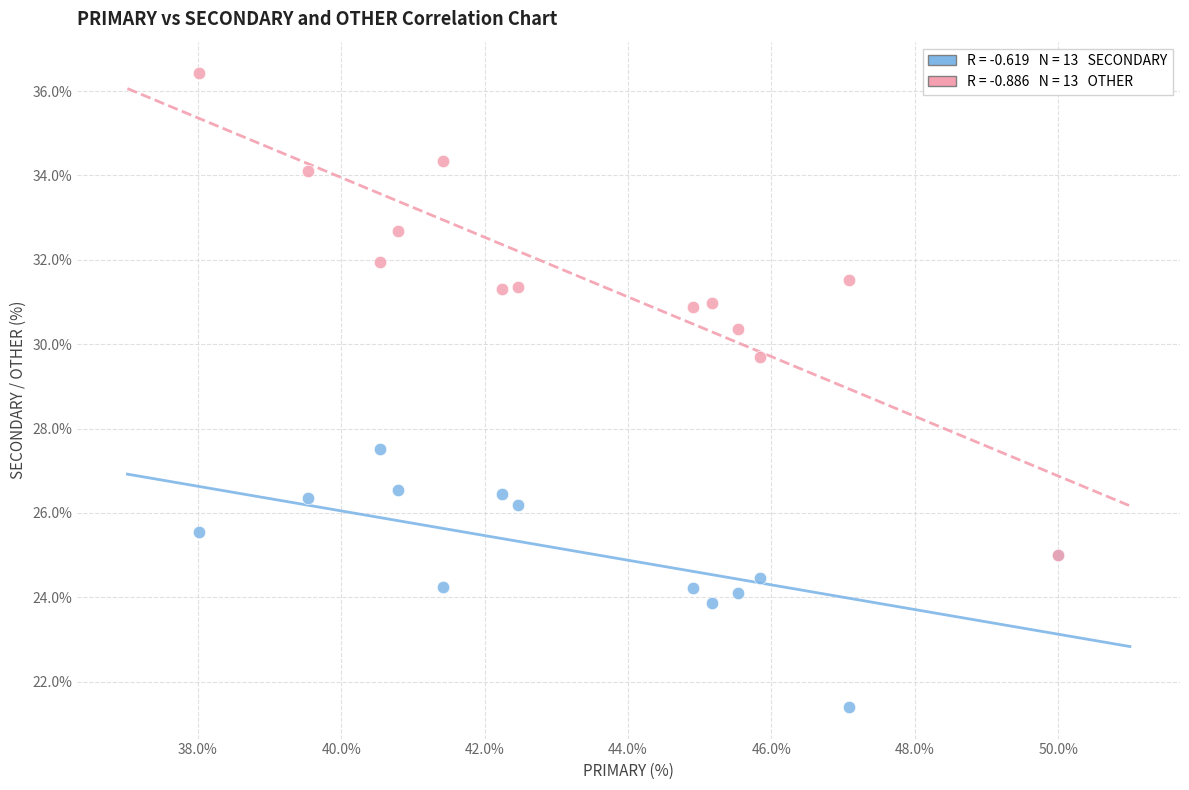

Across all series, what Y value is closest to 28?

27.5